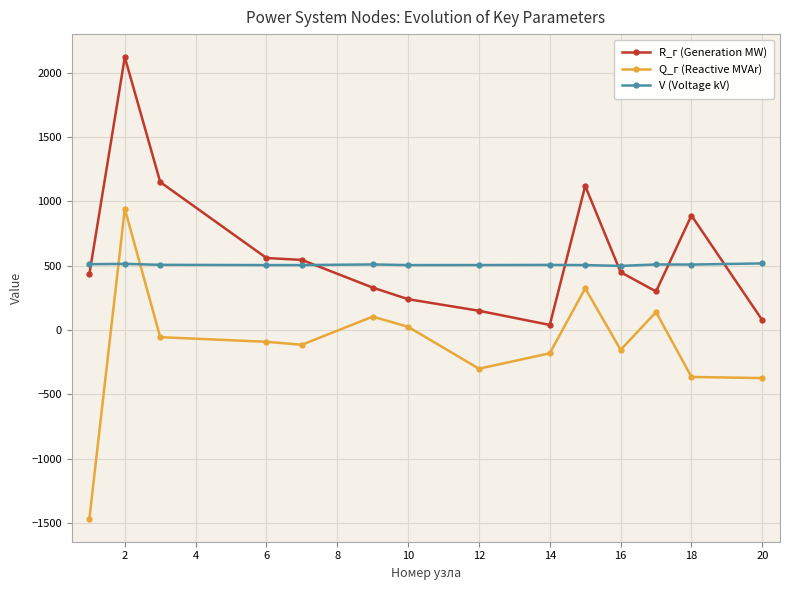

Rank the series by their maximum value, from lowest to highest.

V (Voltage kV), Q_г (Reactive MVAr), R_г (Generation MW)